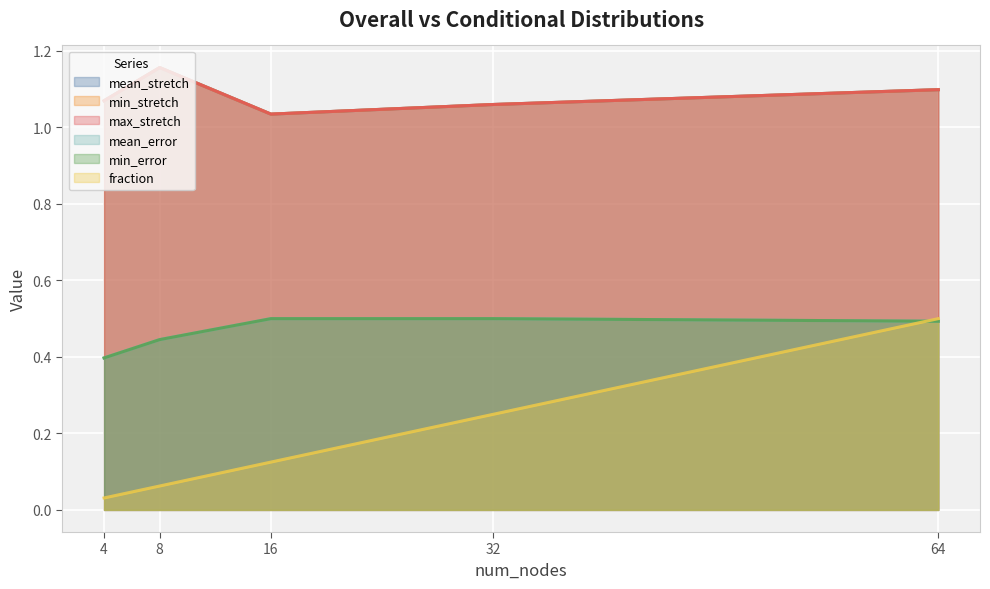

True or false: fraction has more than 2 interior local peaks.

False